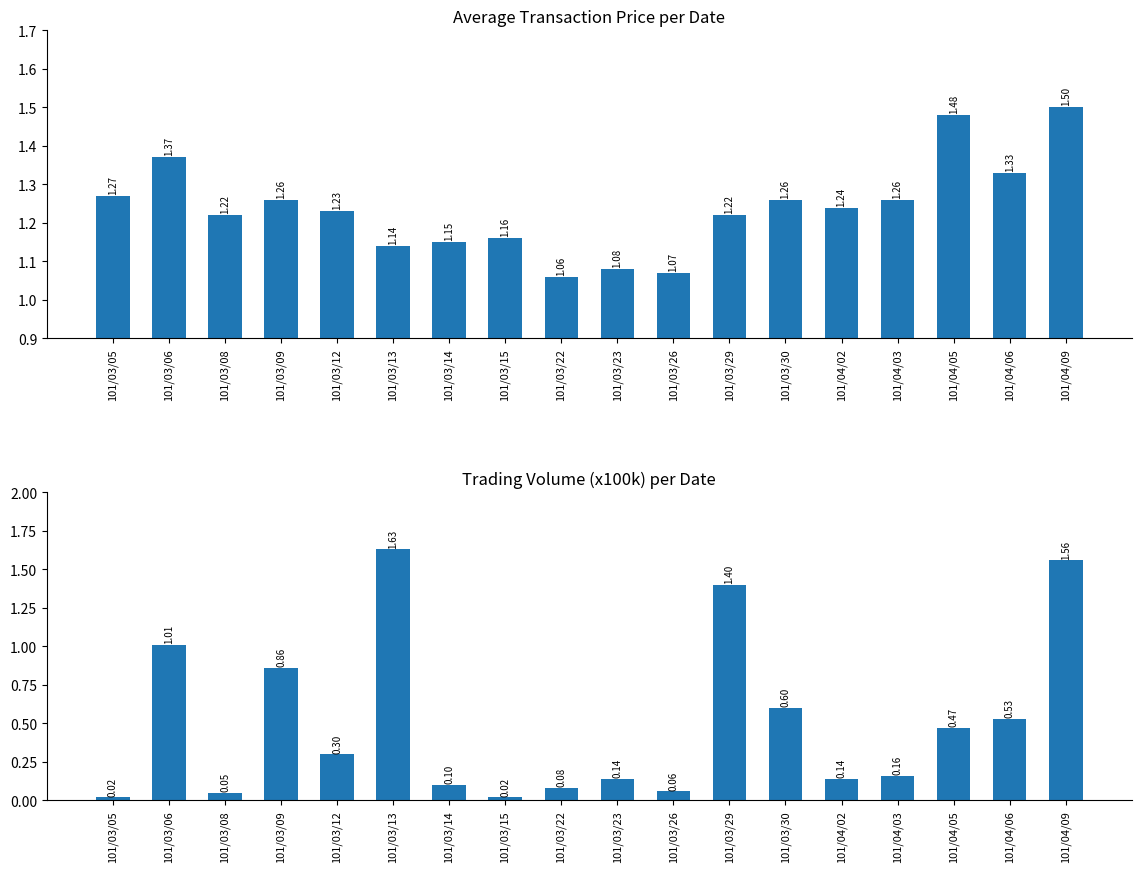

What is the sum of the col_1 (Volume, 100k) values at 101/03/15 and 101/04/05?

0.5